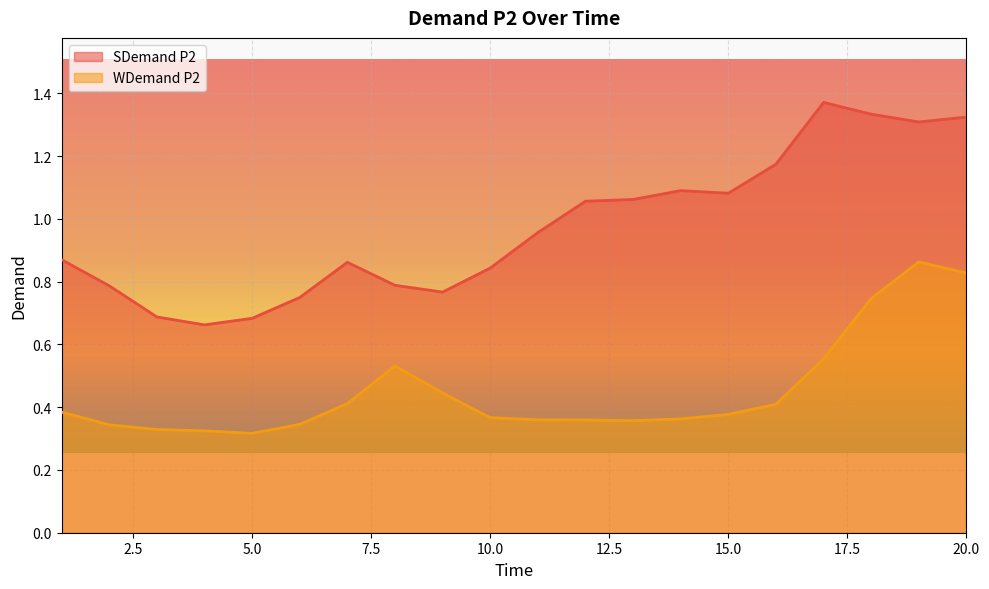

Reading left to right, what are all the values shown in this chart?

SDemand P2: 1=0.9	2=0.8	3=0.7	4=0.7	5=0.7	6=0.7	7=0.9	8=0.8	9=0.8	10=0.8	11=1.0	12=1.1	13=1.1	14=1.1	15=1.1	16=1.2	17=1.4	18=1.3	19=1.3	20=1.3
WDemand P2: 1=0.4	2=0.3	3=0.3	4=0.3	5=0.3	6=0.3	7=0.4	8=0.5	9=0.4	10=0.4	11=0.4	12=0.4	13=0.4	14=0.4	15=0.4	16=0.4	17=0.6	18=0.7	19=0.9	20=0.8